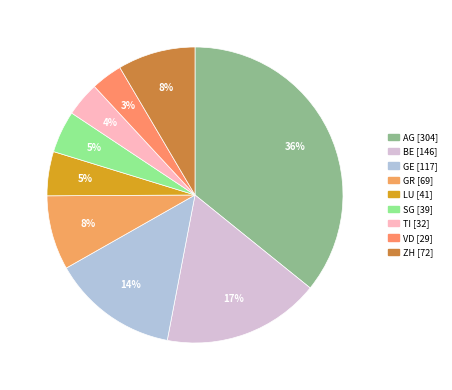

How many segments does this pie chart have?

9